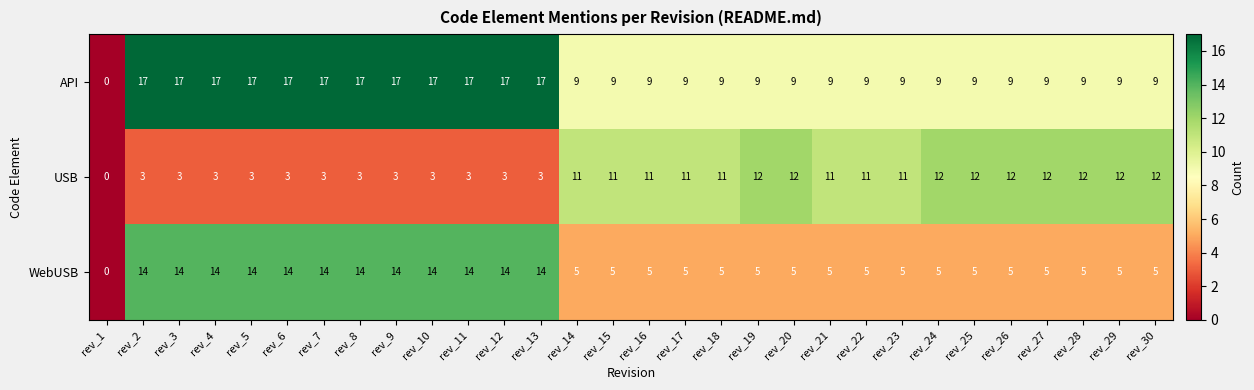

Which series has the widest spread of values?

API